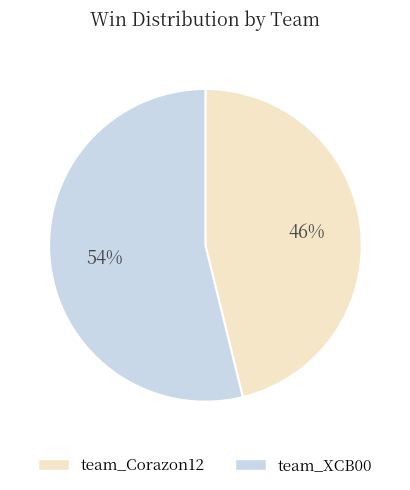

What is the smallest slice in the pie chart?

team_Corazon12